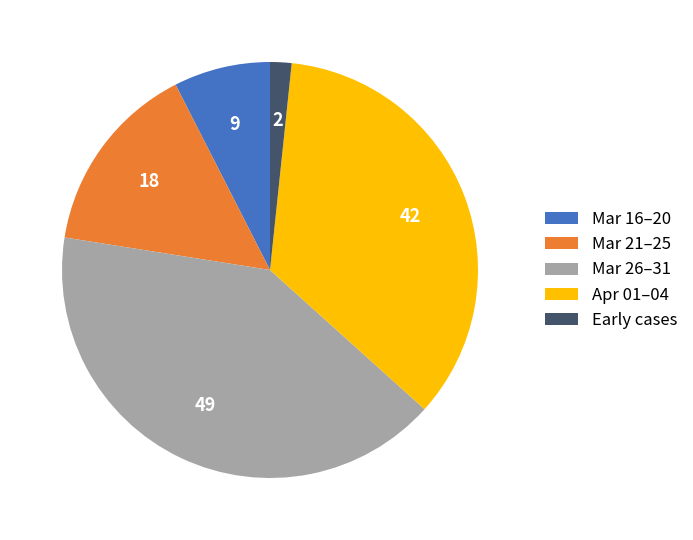

Is there any slice that represents more than half of the pie?

No